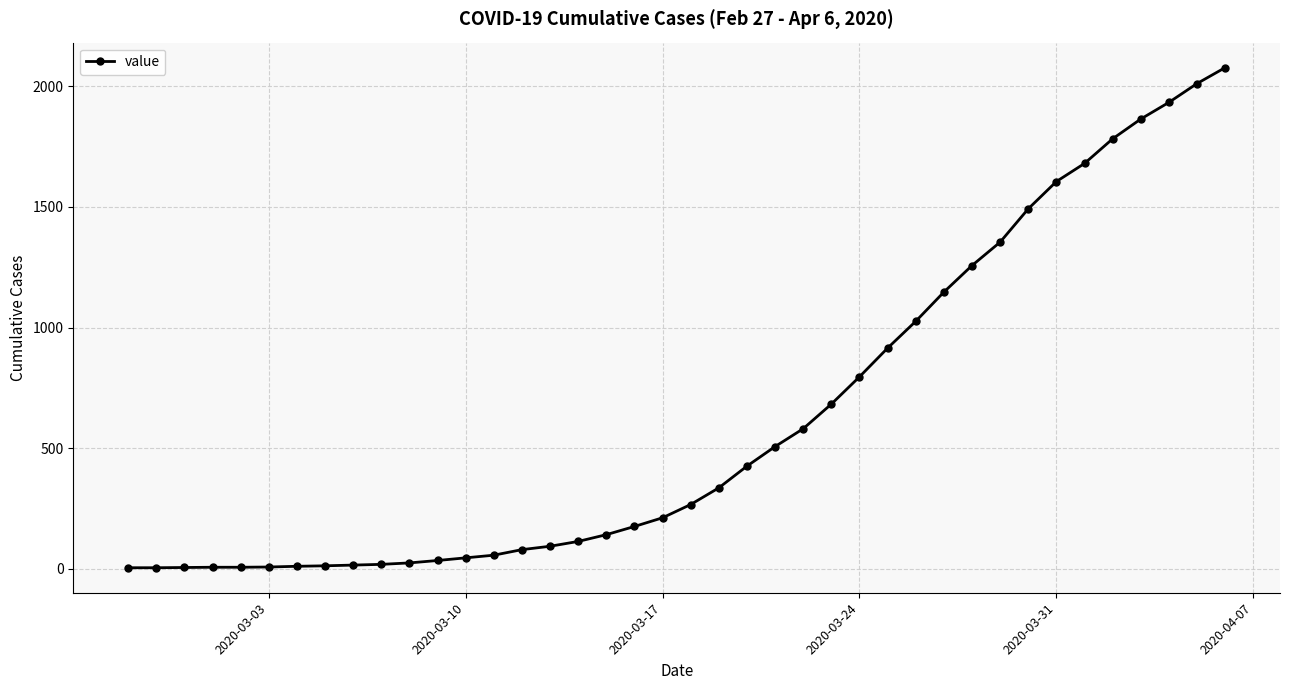

What is the sum of all values?

24817